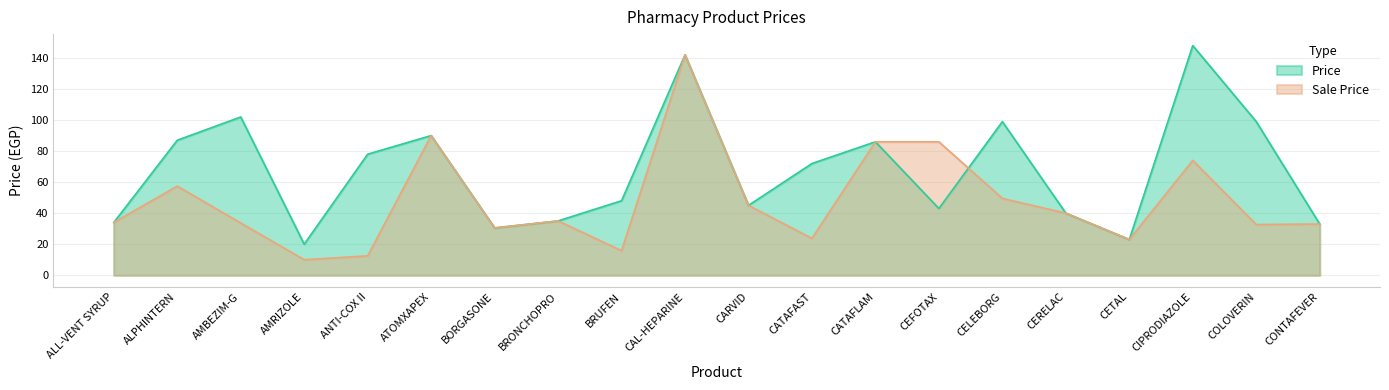

The Sale Price series shows 15.0 at COLOVERIN. True or false?

False